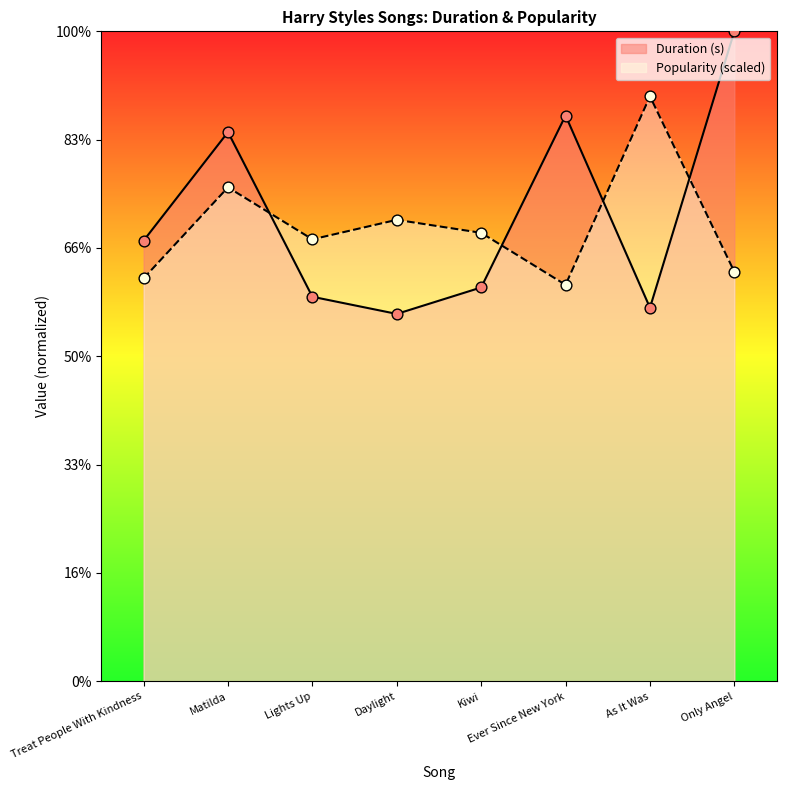

At how many categories does at least one series exceed 254?

4